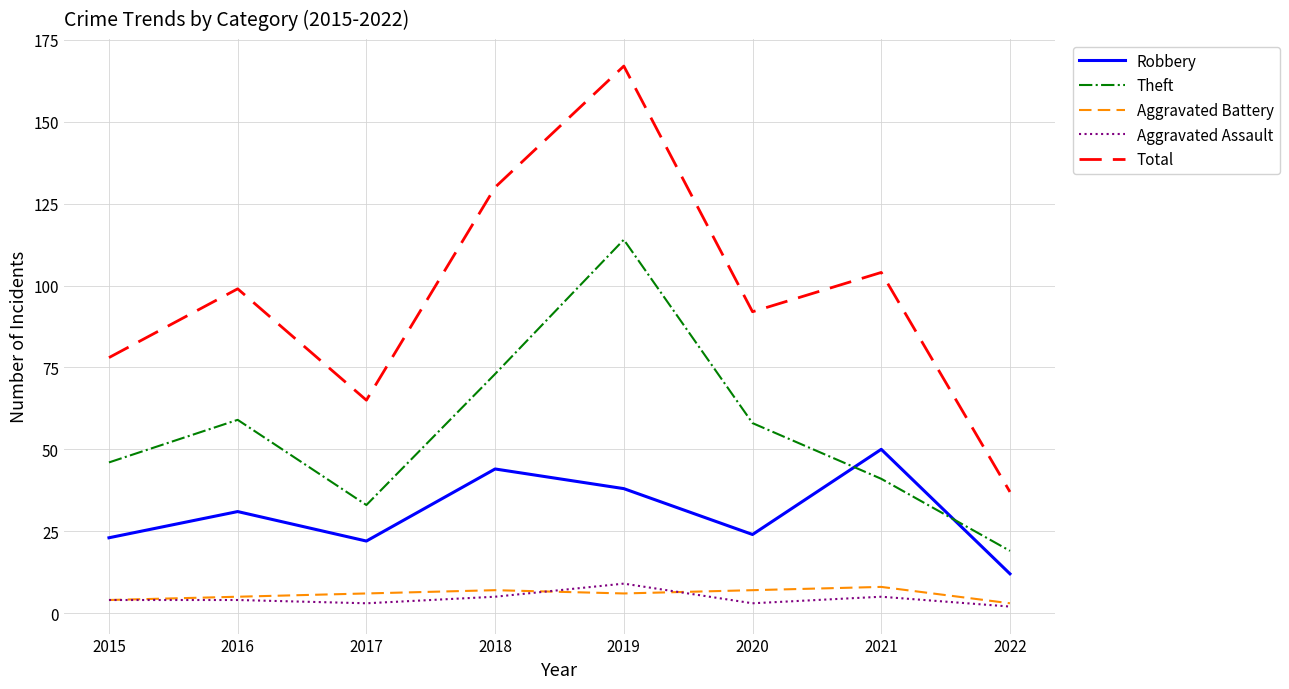

True or false: Robbery has a value of 50 at 2021.

True